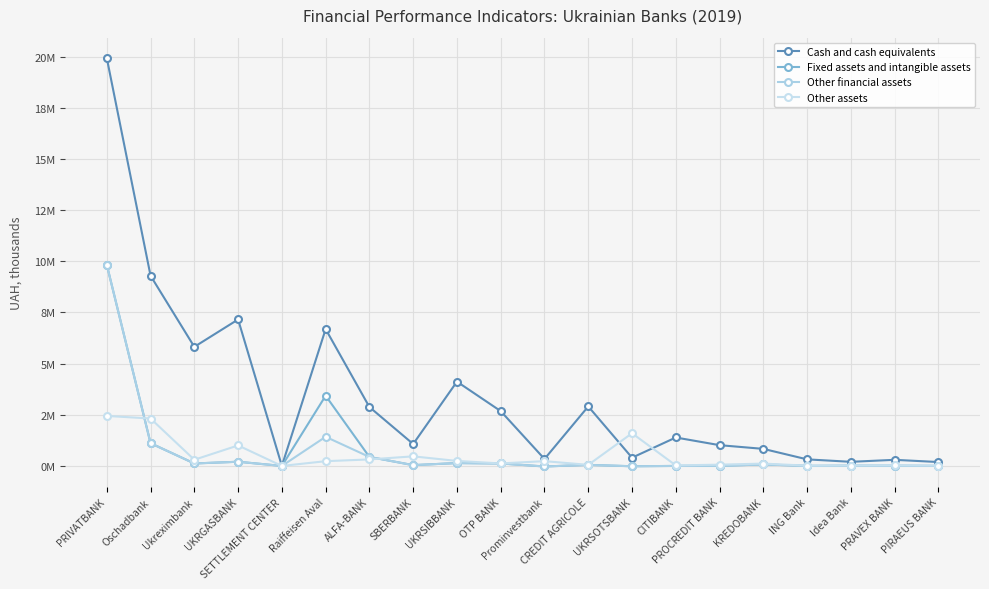

Is this an area chart (filled region under the line)?

No